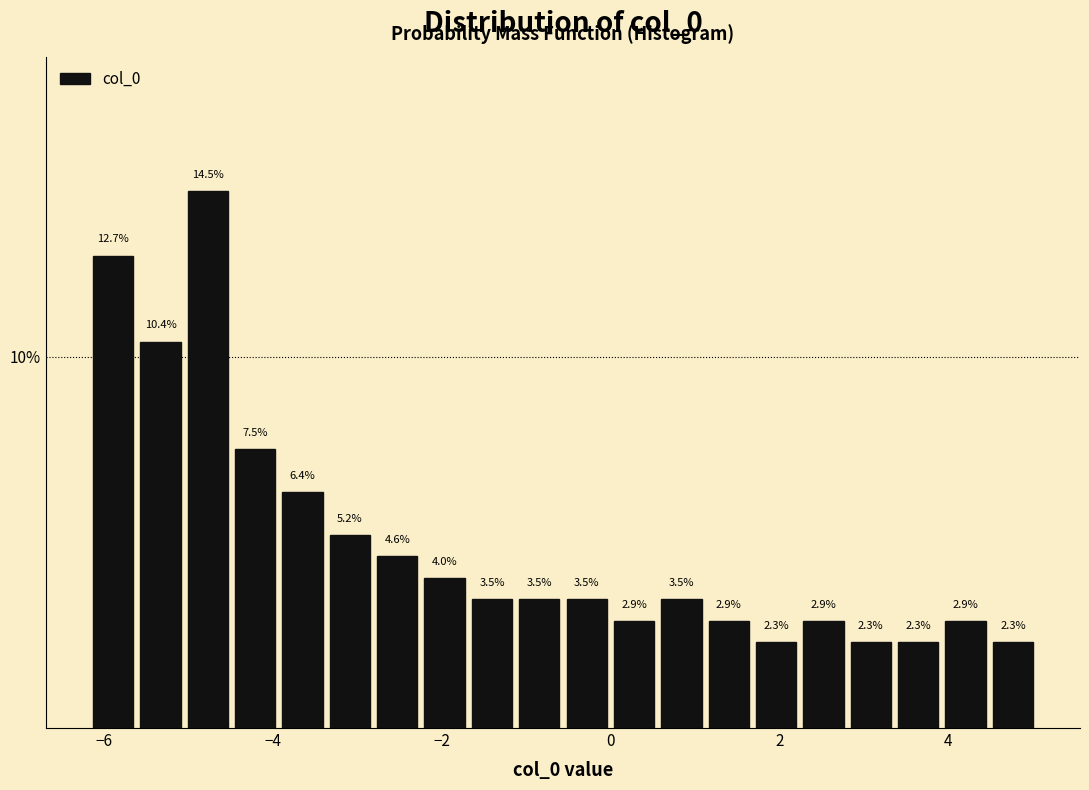

Read against the x-axis, roughly where is the centre of the tallest bar?

-4.8